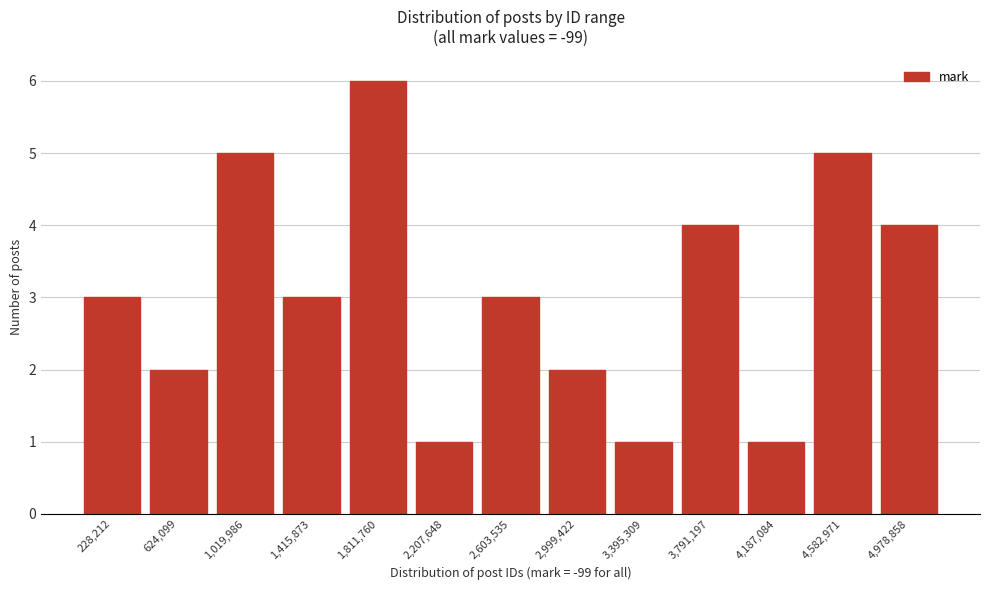

Reading right to left, what are all the values shown in this chart?

4	5	1	4	1	2	3	1	6	3	5	2	3